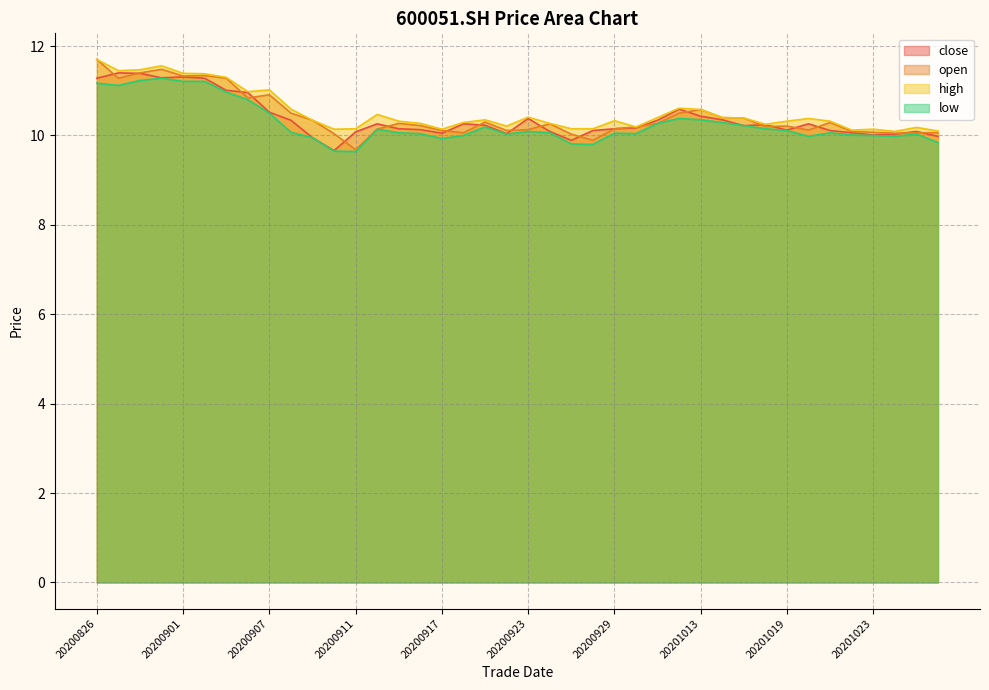

How many interior local peaks does the close series have?

9